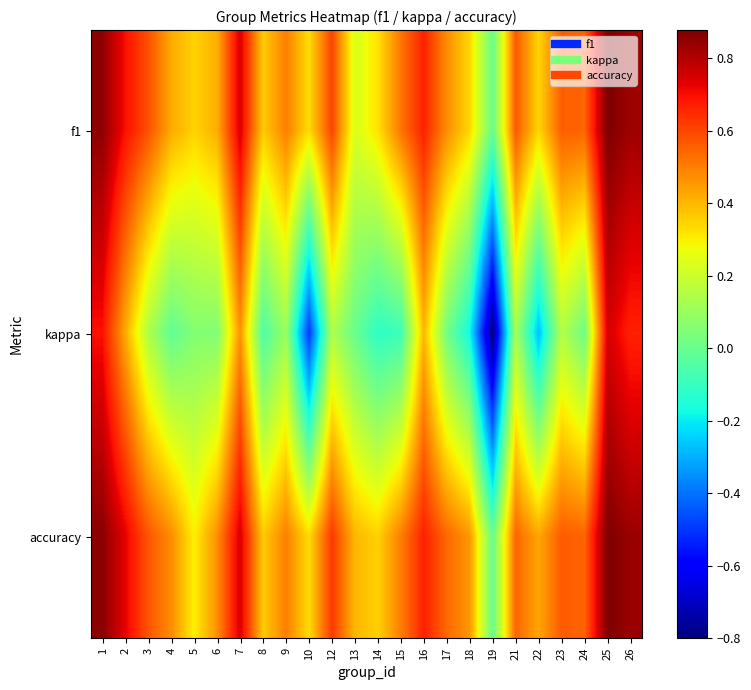

What is the smallest value displayed?

-0.8